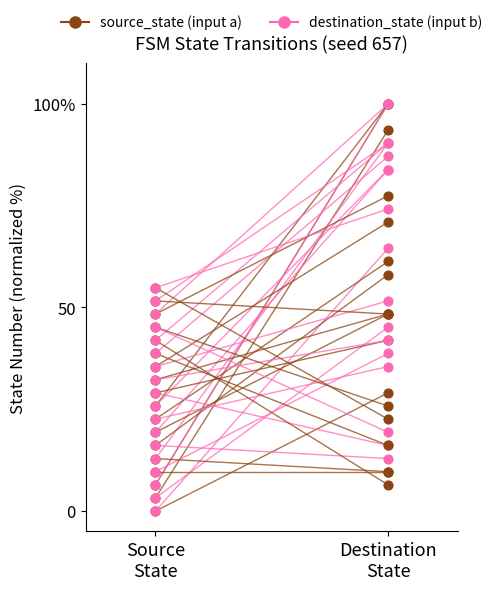

Is the value of destination_state at Source
State greater than the value of source_state at Destination
State?

Yes